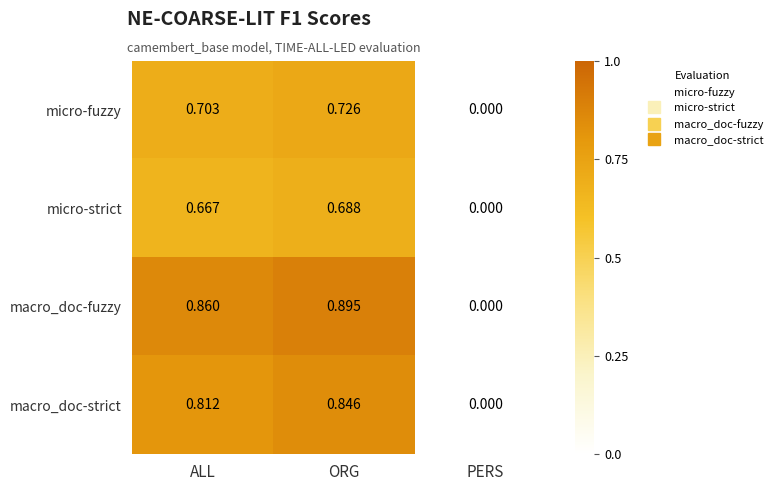

Which series has the largest range (max minus min)?

macro_doc-fuzzy